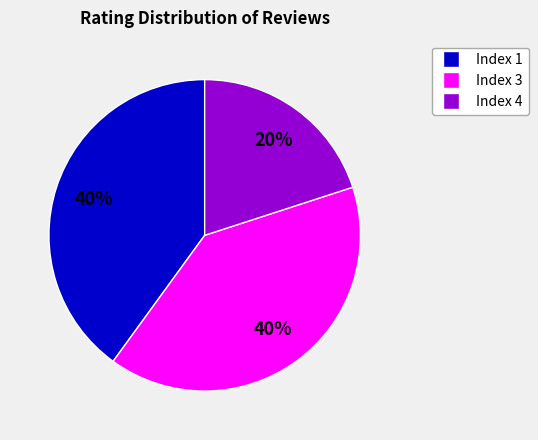

Does any single category account for the majority?

No